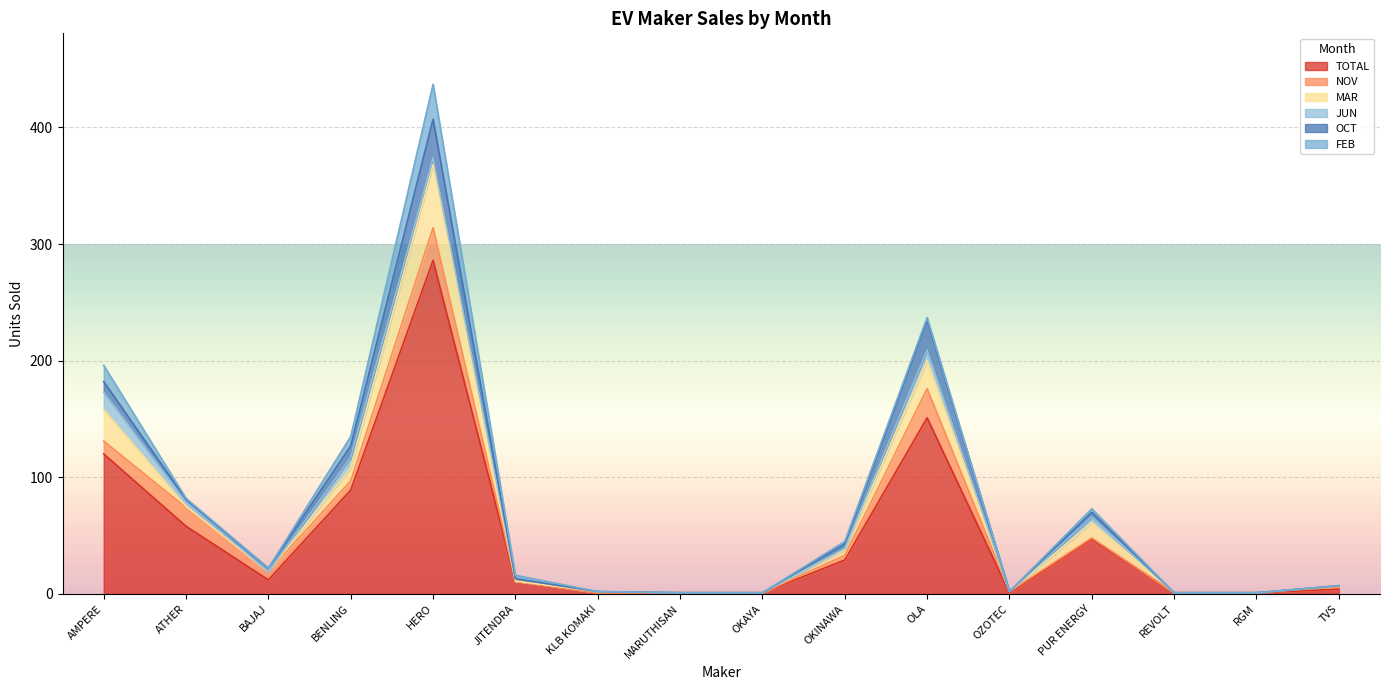

How many categories are shown in the chart?

16